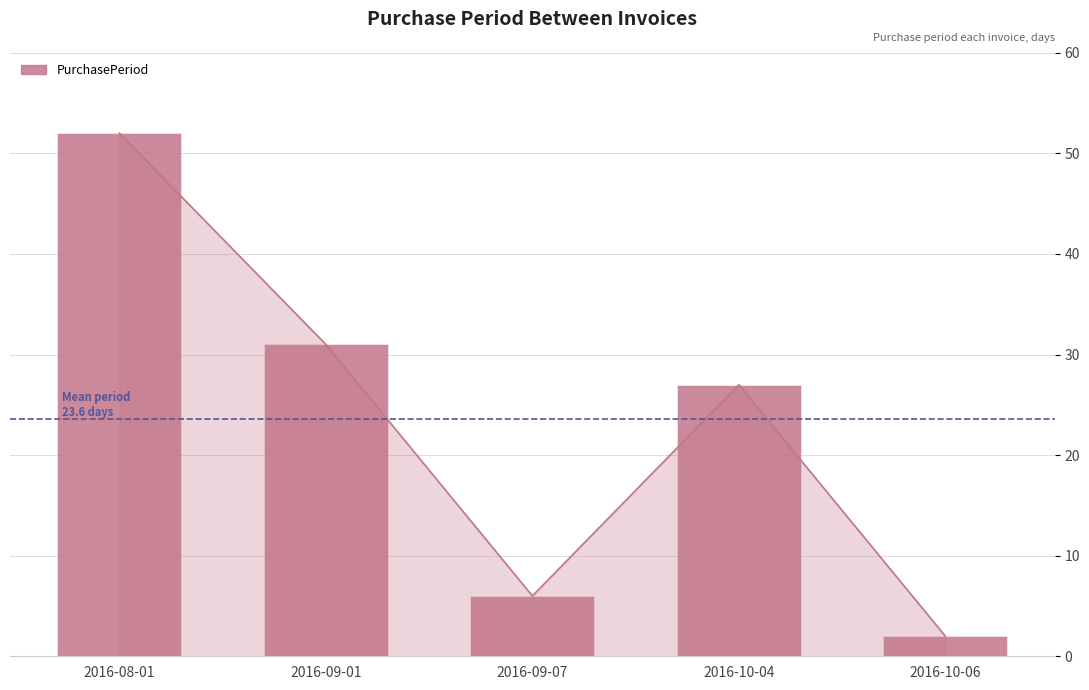

At which category does the chart reach its minimum across all series?

2016-10-06